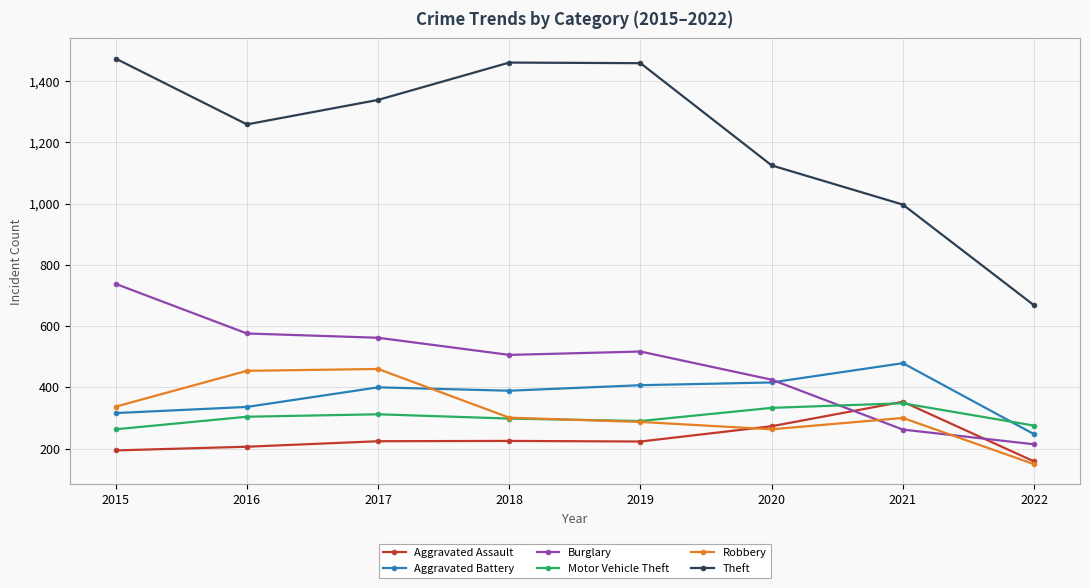

Which series has the largest total across all categories?

Theft